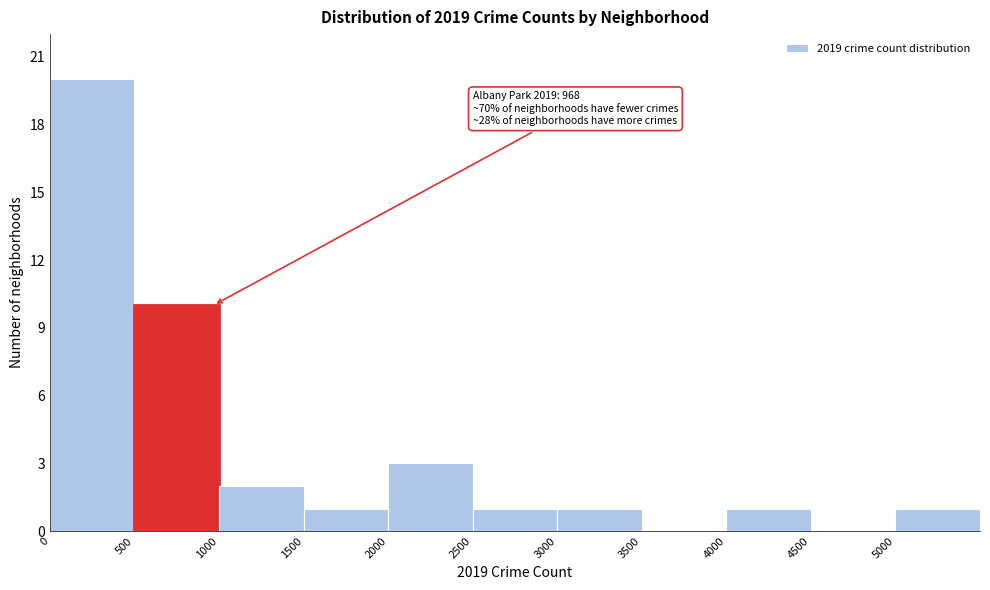

Which range on the x-axis has the tallest bar?

0 to 500